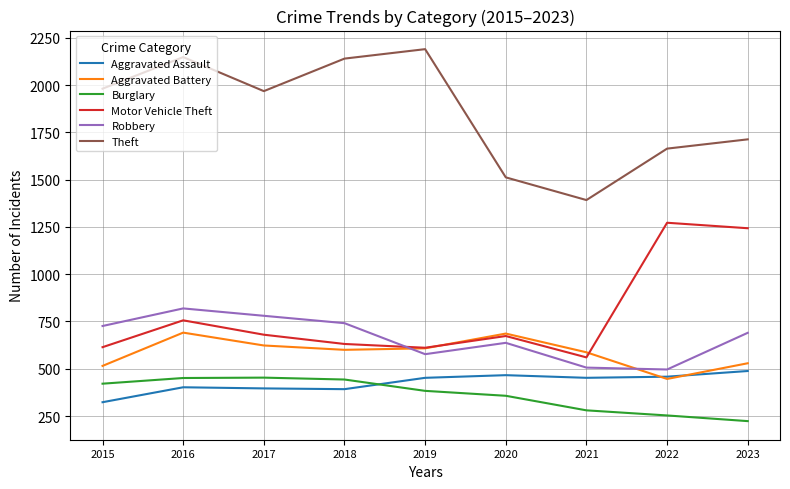

The Burglary series shows 629 at 2018. True or false?

False